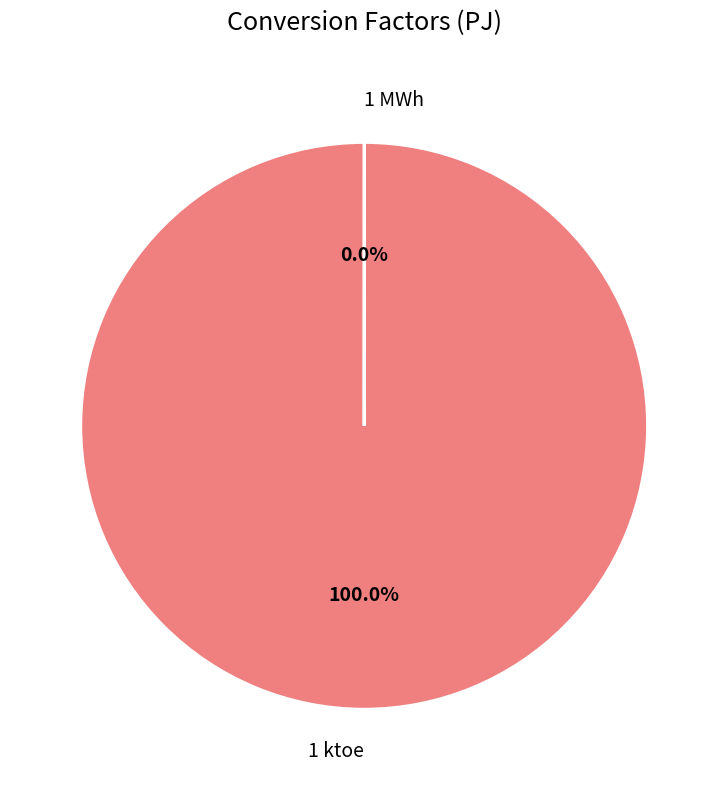

To the nearest percent, what portion does 1 ktoe represent?

100%